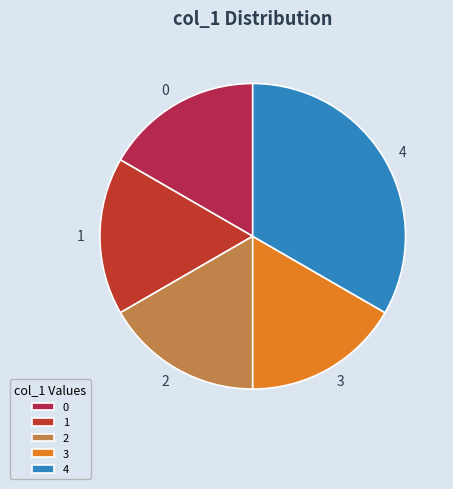

Does any single category account for the majority?

No